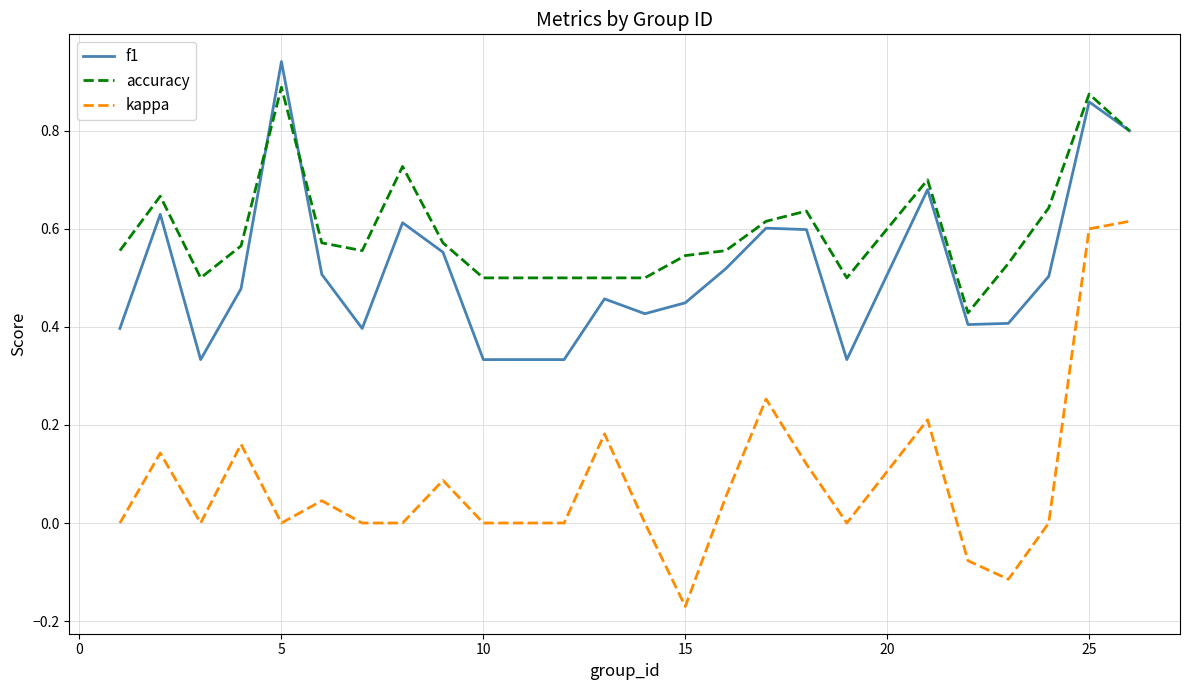

Rank the series by their maximum value, from highest to lowest.

f1, accuracy, kappa